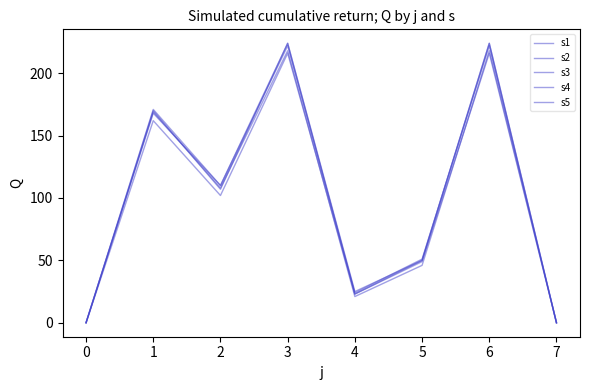

How many lines are shown in the chart?

5